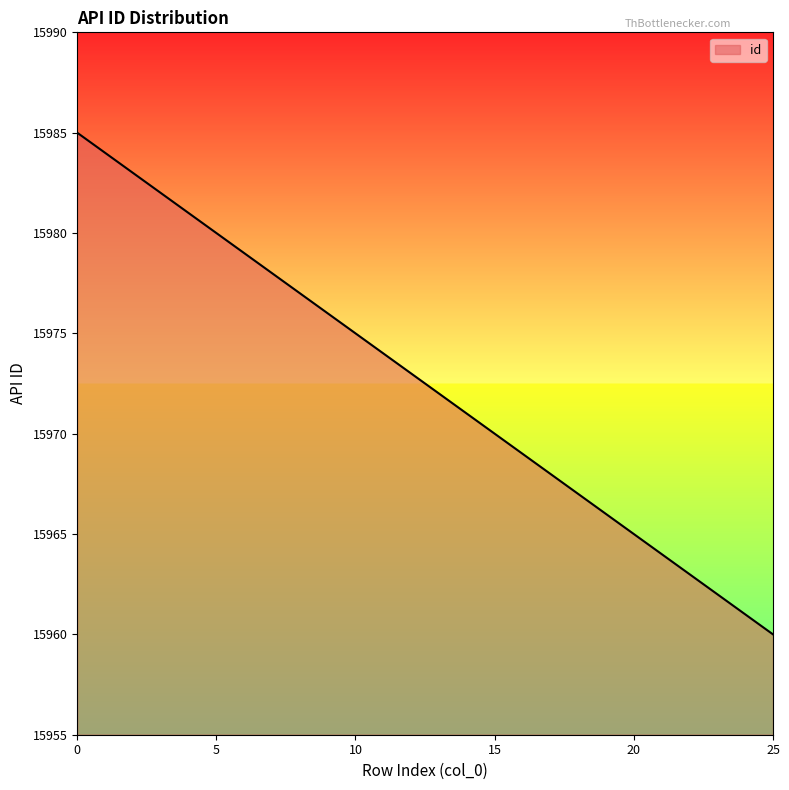

How many lines are shown in the chart?

1